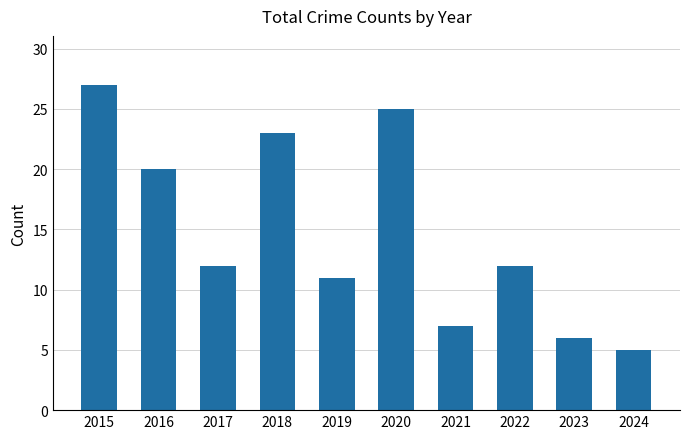

What is the value of the 9th bar from the left?

6